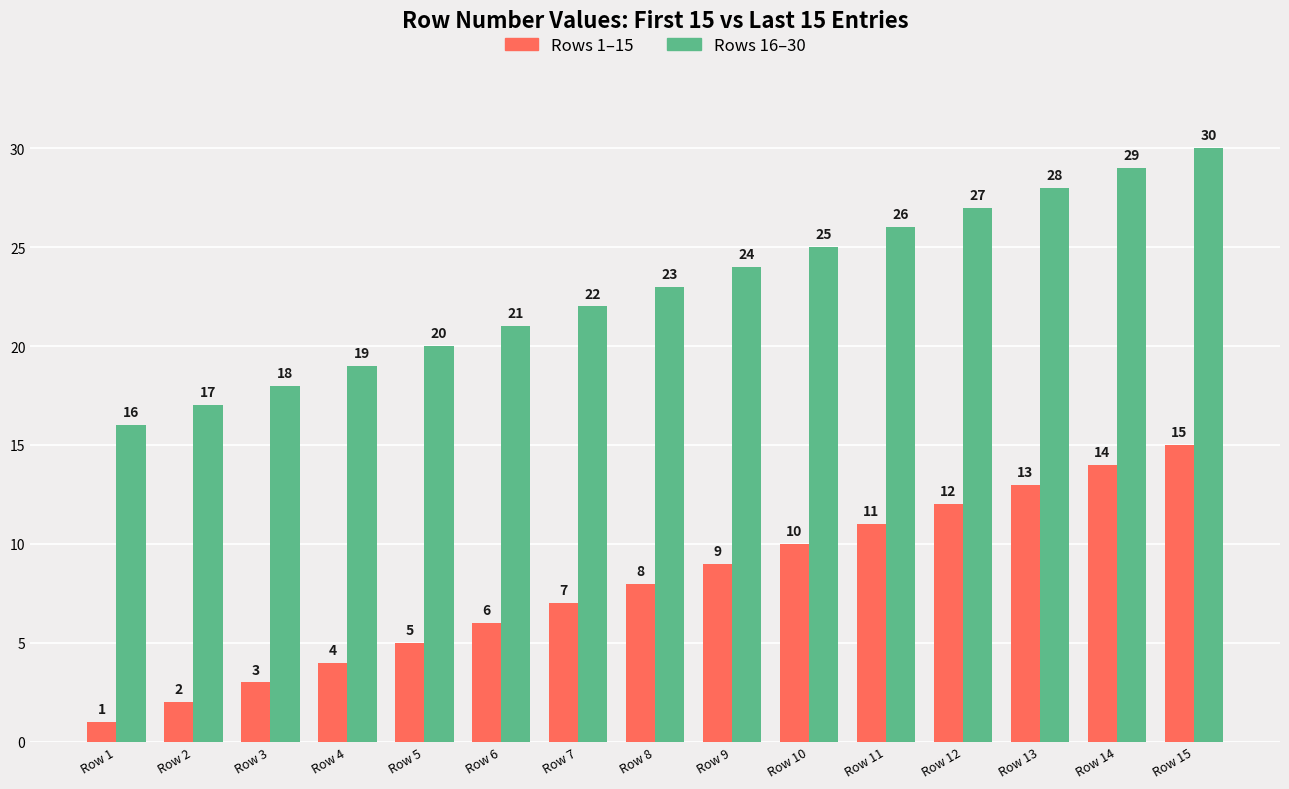

How many data points in Rows 16–30 are less than 23?

7